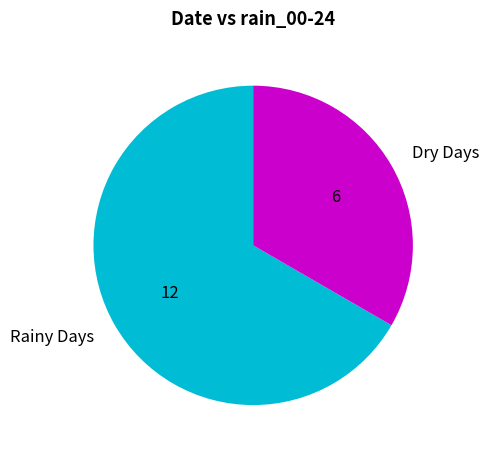

Does any single category account for the majority?

Yes